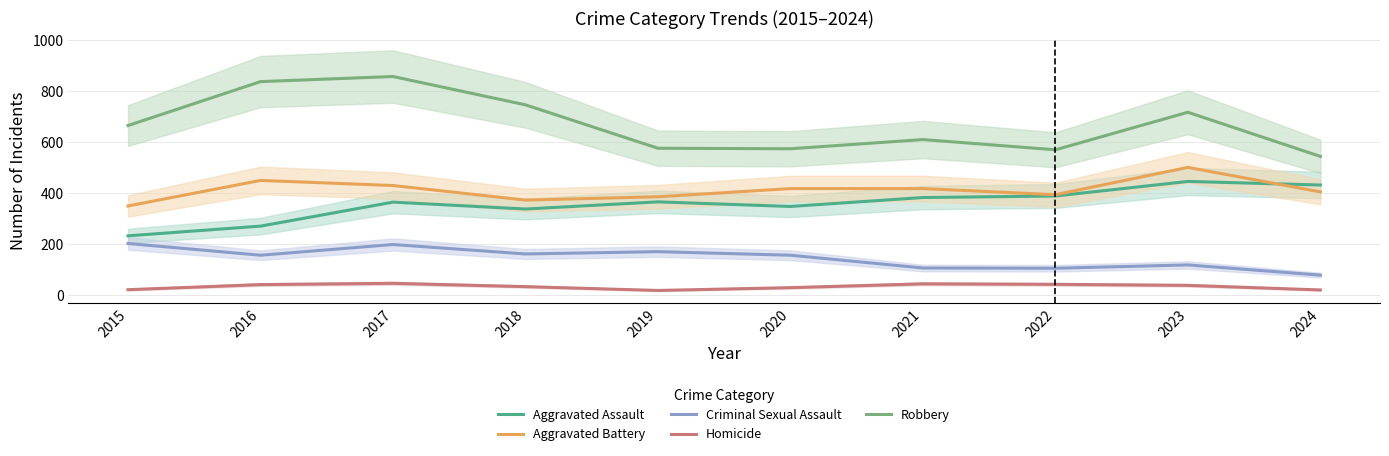

Which category has the highest value in the Criminal Sexual Assault series?

2015